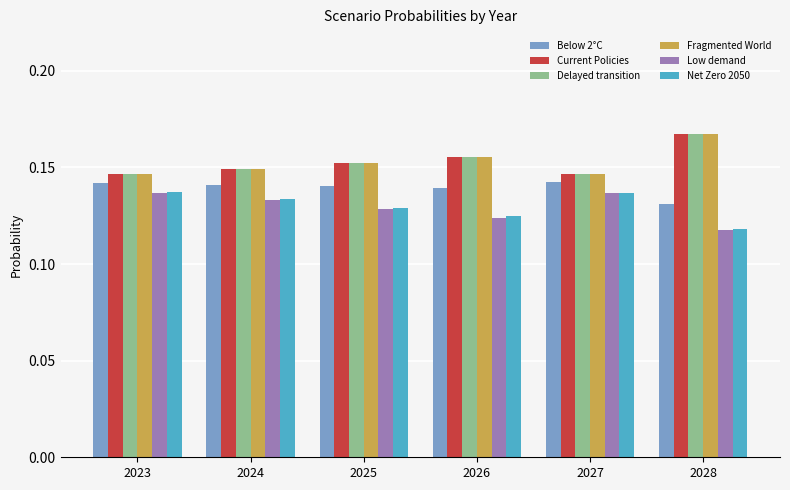

The Below 2°C series shows 0.2 at 2025. True or false?

False